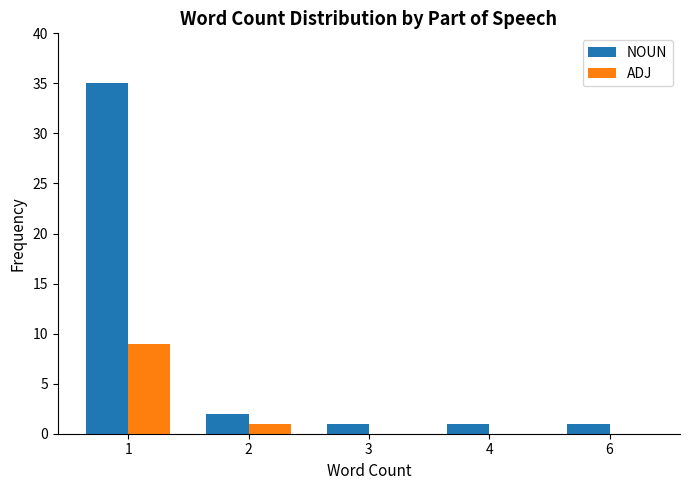

Is it true that ADJ equals 9 at 1?

True